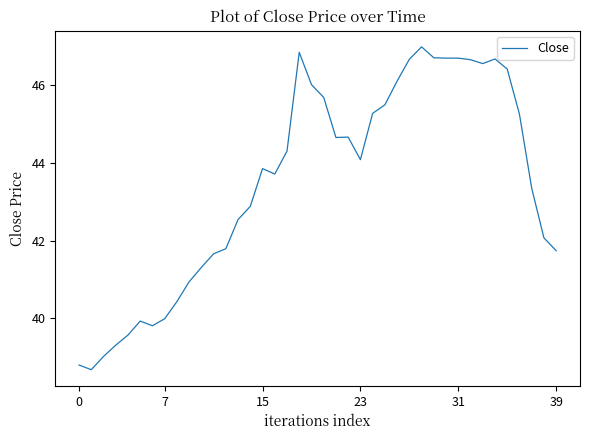

What is the smallest value displayed?

38.7